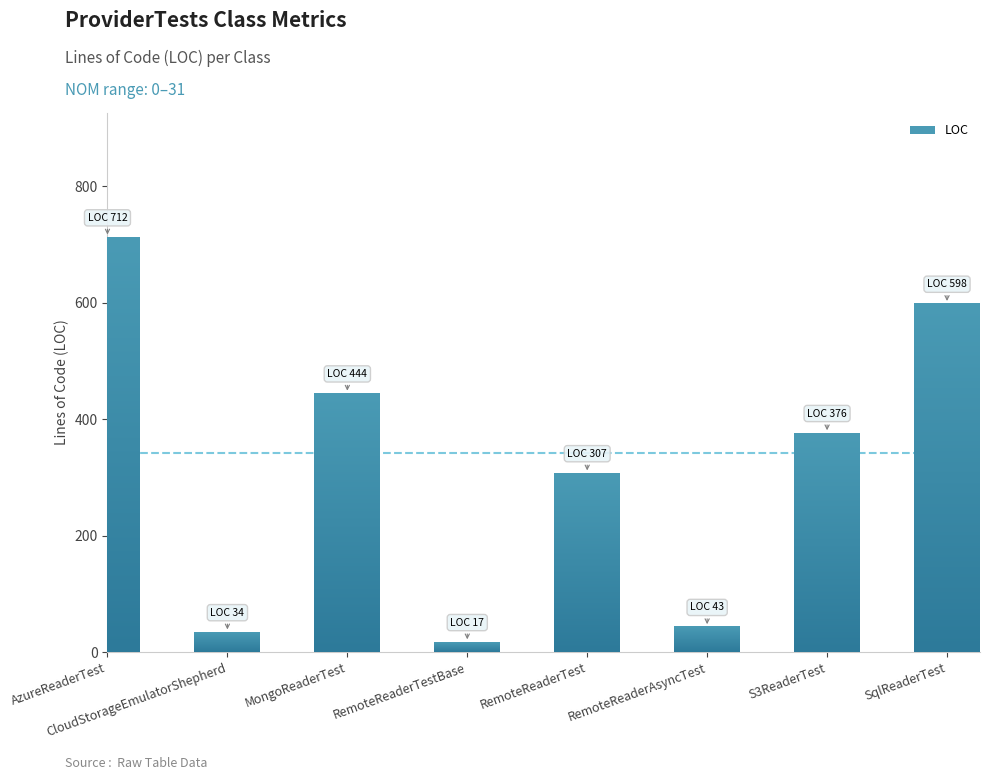

What is the approximate value at RemoteReaderTest, to the nearest 10?

310